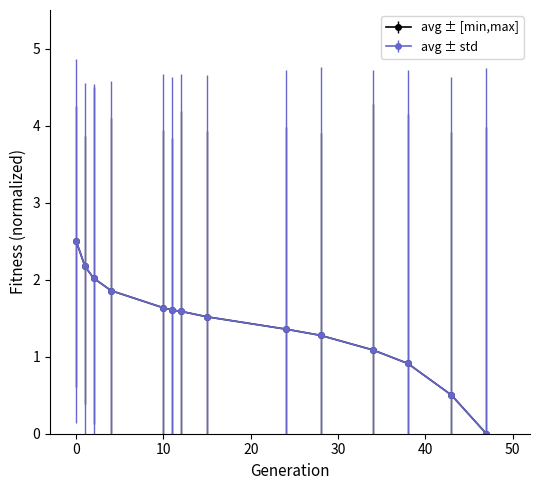

Is this an area chart (filled region under the line)?

No